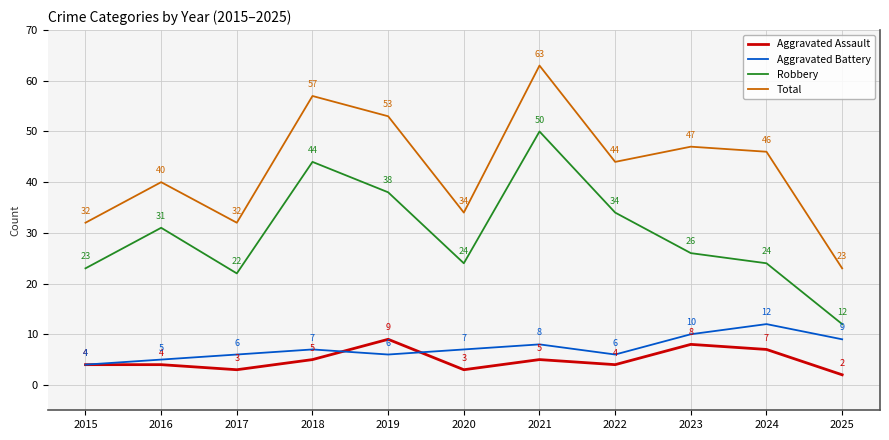

Which series changed the most between 2015 and 2018?

Total